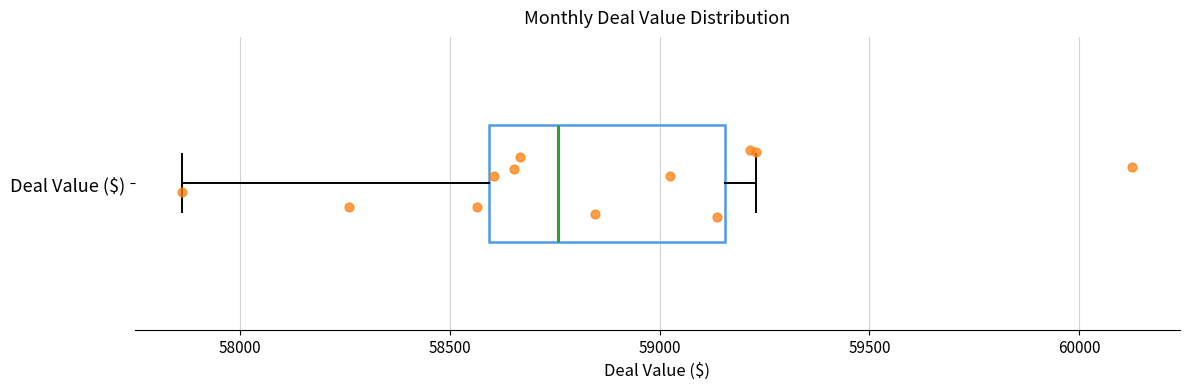

Transcribe this box plot: give where the median line is, the range the box spans, and where the two whiskers end, as read against the x-axis. The values are not printed on the chart, so give them approximately, as read against the axis.

median 58750, box 58600 to 59150, whiskers 57850 to 59250